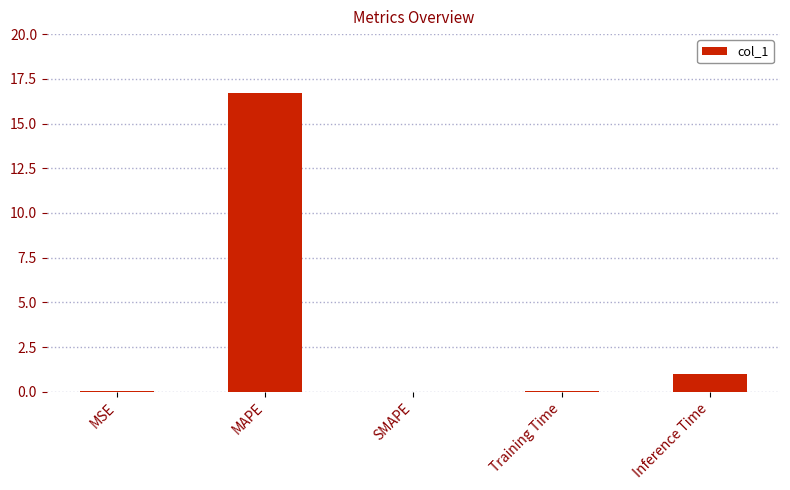

The value at MSE is 0.0. True or false?

True